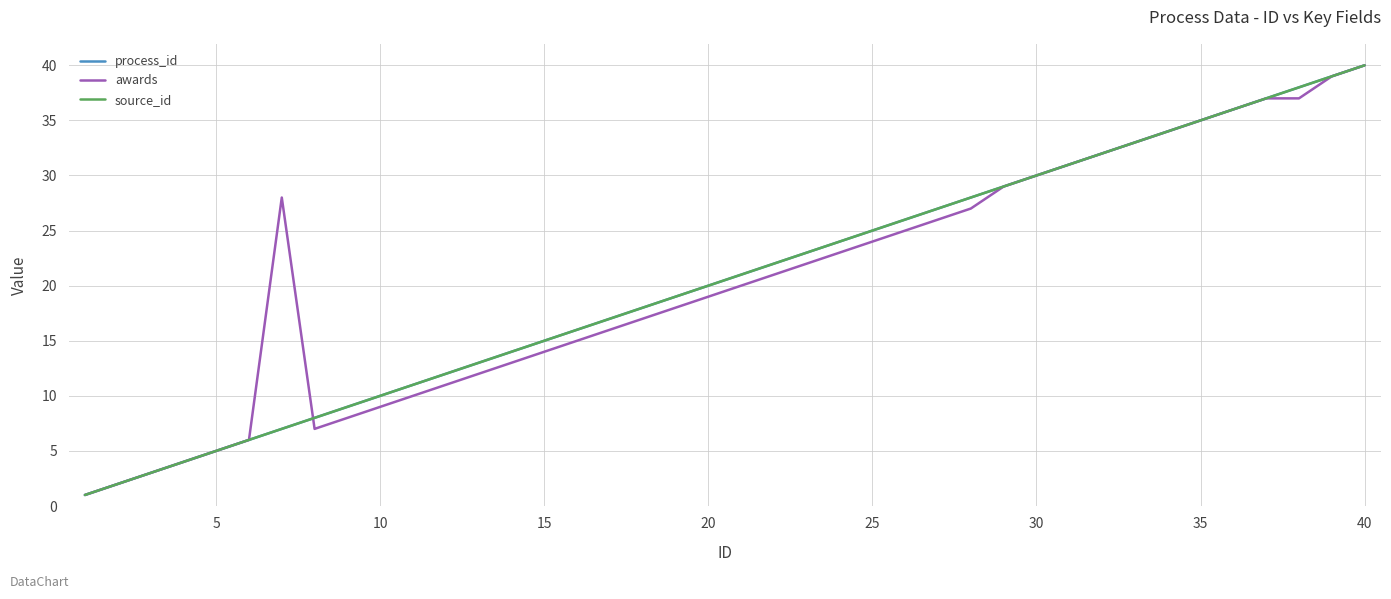

Does the chart display data point markers on the line(s)?

No